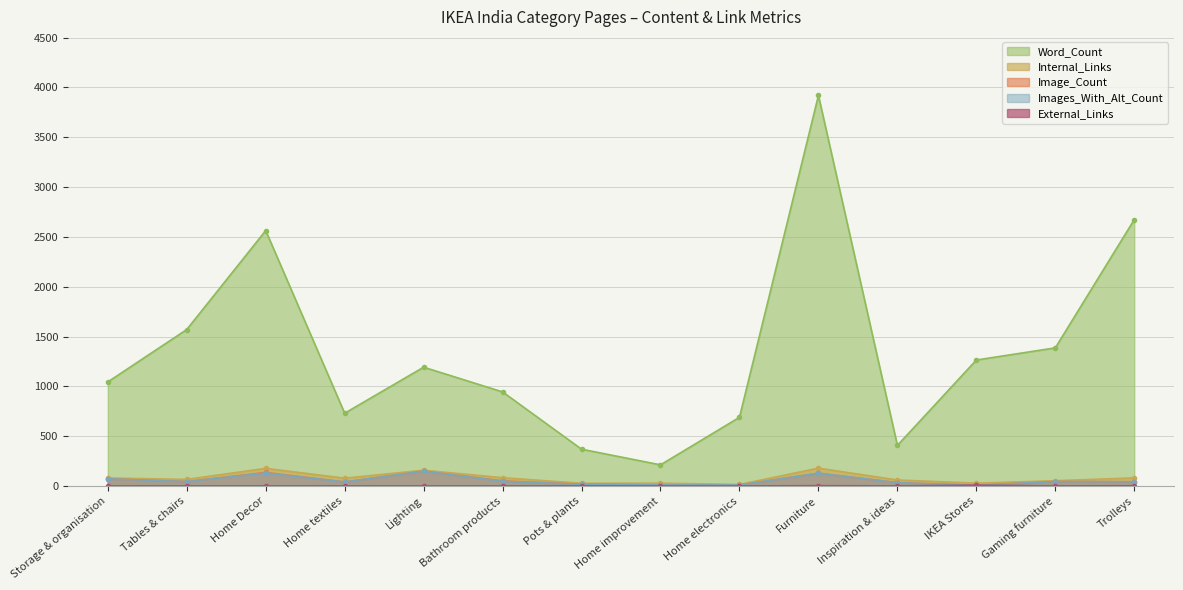

What is the difference between the second highest and minimum values in the Image_Count series?

130